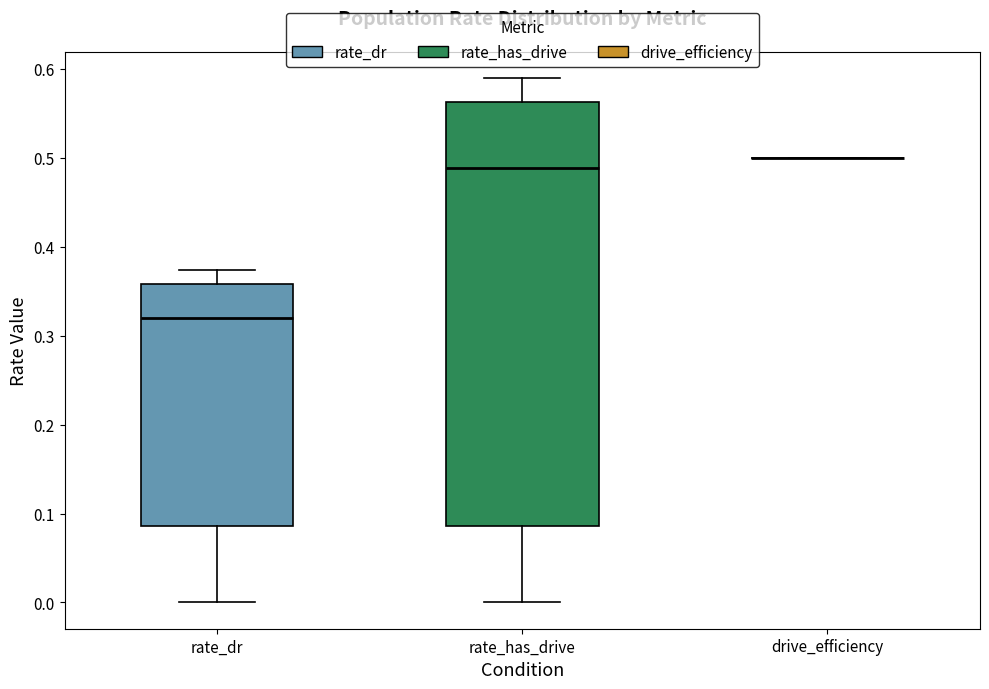

Reading left to right, transcribe this box plot: for each box, give where its median line is, the range the box spans, and where its two whiskers end, as read against the y-axis. The values are not printed on the chart, so give them approximately, as read against the axis.

rate_dr: median 0.32, box 0.09 to 0.36, whiskers 0.00 to 0.37
rate_has_drive: median 0.49, box 0.09 to 0.56, whiskers 0.00 to 0.59
drive_efficiency: box collapsed to a line at 0.50, whiskers 0.50 to 0.50